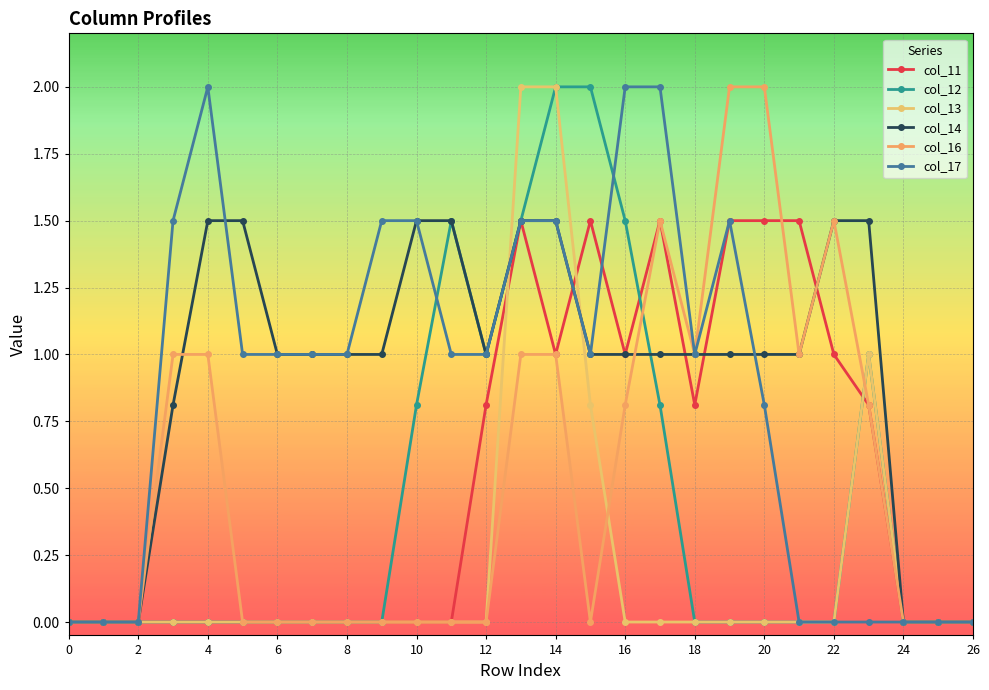

Reading left to right, list all the values displayed in this chart.

col_11: 0.0	0.0	0.0	0.0	0.0	0.0	0.0	0.0	0.0	0.0	0.0	0.0	0.8	1.5	1.0	1.5	1.0	1.5	0.8	1.5	1.5	1.5	1.0	0.8	0.0	0.0	0.0
col_12: 0.0	0.0	0.0	0.0	0.0	0.0	0.0	0.0	0.0	0.0	0.8	1.5	1.0	1.5	2.0	2.0	1.5	0.8	0.0	0.0	0.0	0.0	0.0	1.0	0.0	0.0	0.0
col_13: 0.0	0.0	0.0	0.0	0.0	0.0	0.0	0.0	0.0	0.0	0.0	0.0	0.0	2.0	2.0	0.8	0.0	0.0	0.0	0.0	0.0	0.0	0.0	1.0	0.0	0.0	0.0
col_14: 0.0	0.0	0.0	0.8	1.5	1.5	1.0	1.0	1.0	1.0	1.5	1.5	1.0	1.5	1.5	1.0	1.0	1.0	1.0	1.0	1.0	1.0	1.5	1.5	0.0	0.0	0.0
col_16: 0.0	0.0	0.0	1.0	1.0	0.0	0.0	0.0	0.0	0.0	0.0	0.0	0.0	1.0	1.0	0.0	0.8	1.5	1.0	2.0	2.0	1.0	1.5	0.8	0.0	0.0	0.0
col_17: 0.0	0.0	0.0	1.5	2.0	1.0	1.0	1.0	1.0	1.5	1.5	1.0	1.0	1.5	1.5	1.0	2.0	2.0	1.0	1.5	0.8	0.0	0.0	0.0	0.0	0.0	0.0